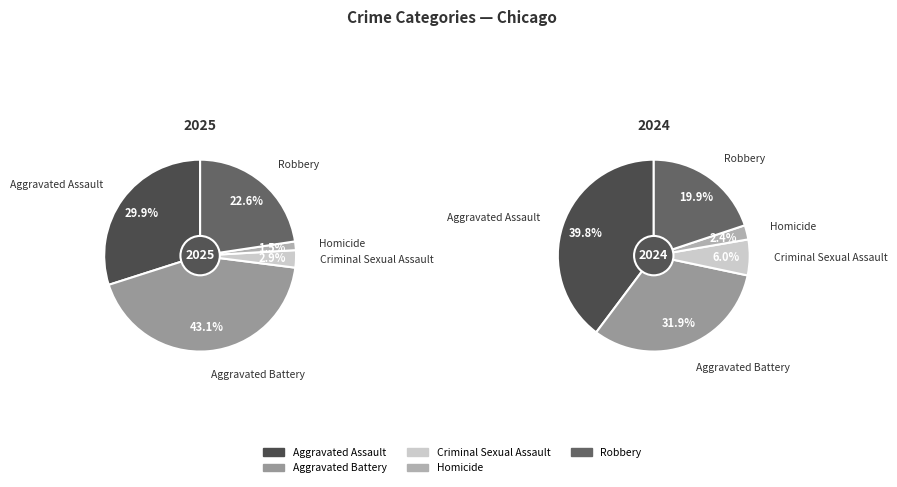

What percentage is the 3 slice, to the nearest percent?

2%